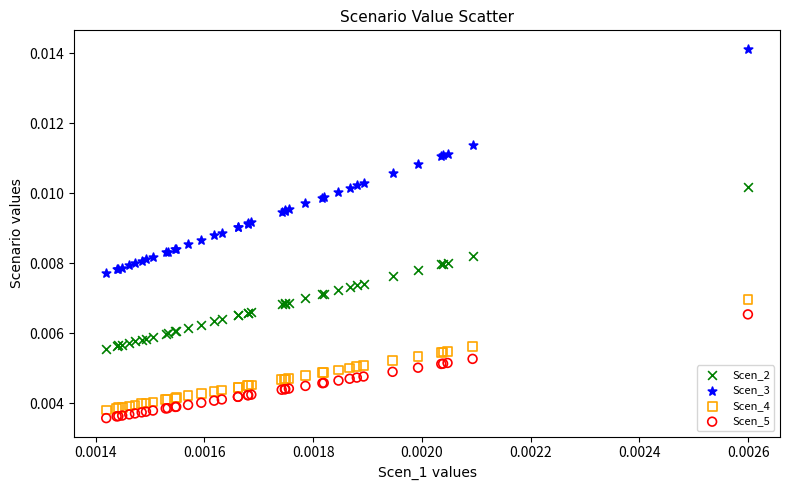

Which series has the widest spread of Y values?

Scen_3